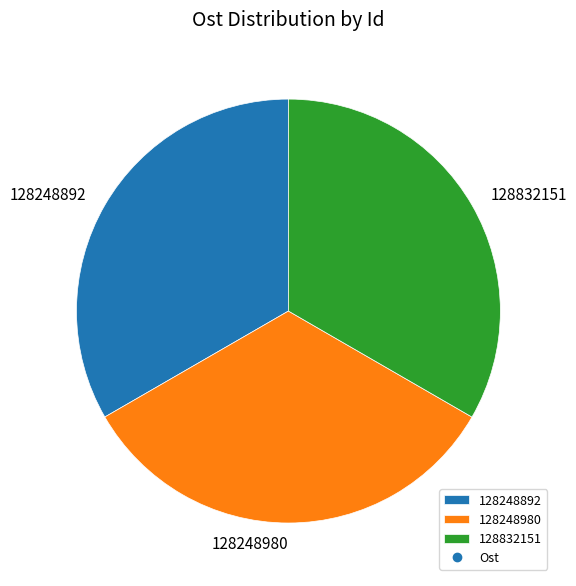

Count the number of slices in the pie.

3